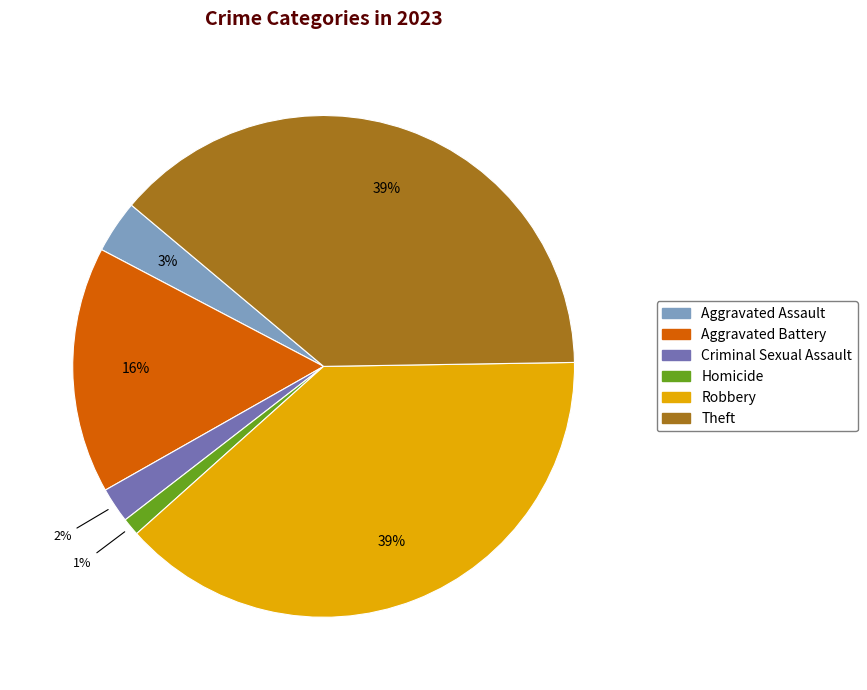

Do Robbery and Homicide together represent more than half of the pie?

No